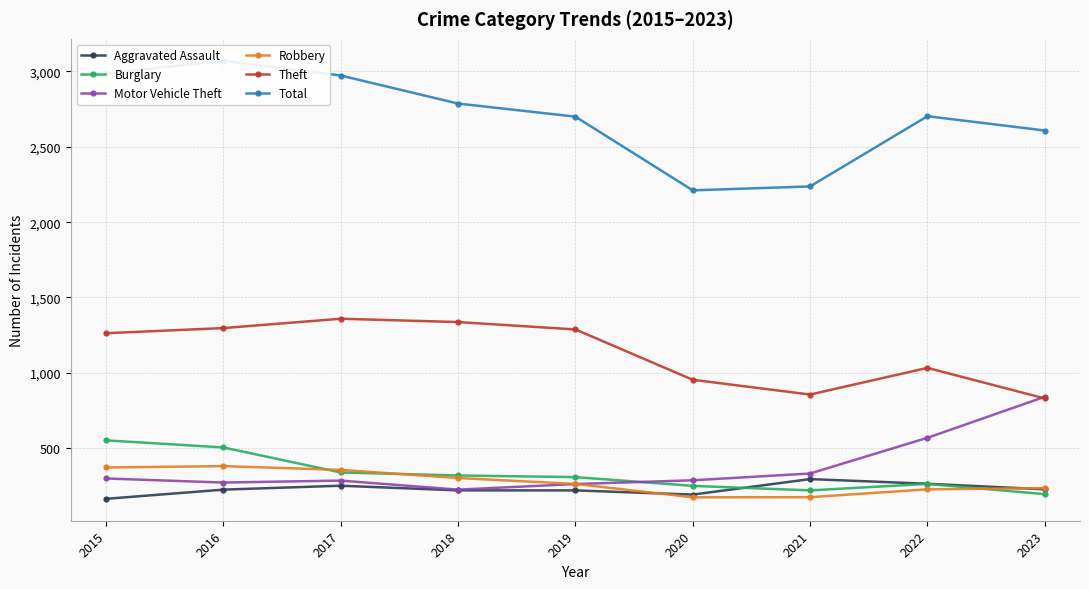

True or false: Theft has more than 0 points higher than both neighbors.

True